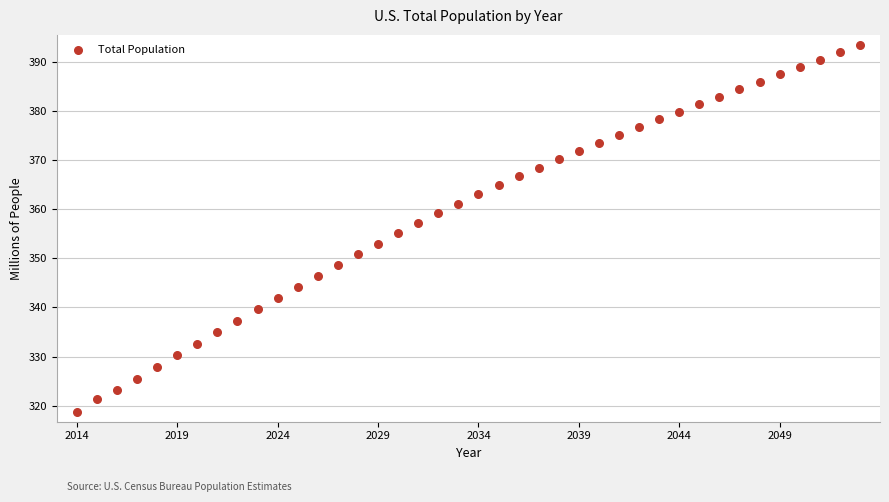

What is the range of Y values (max minus min)?

74.7